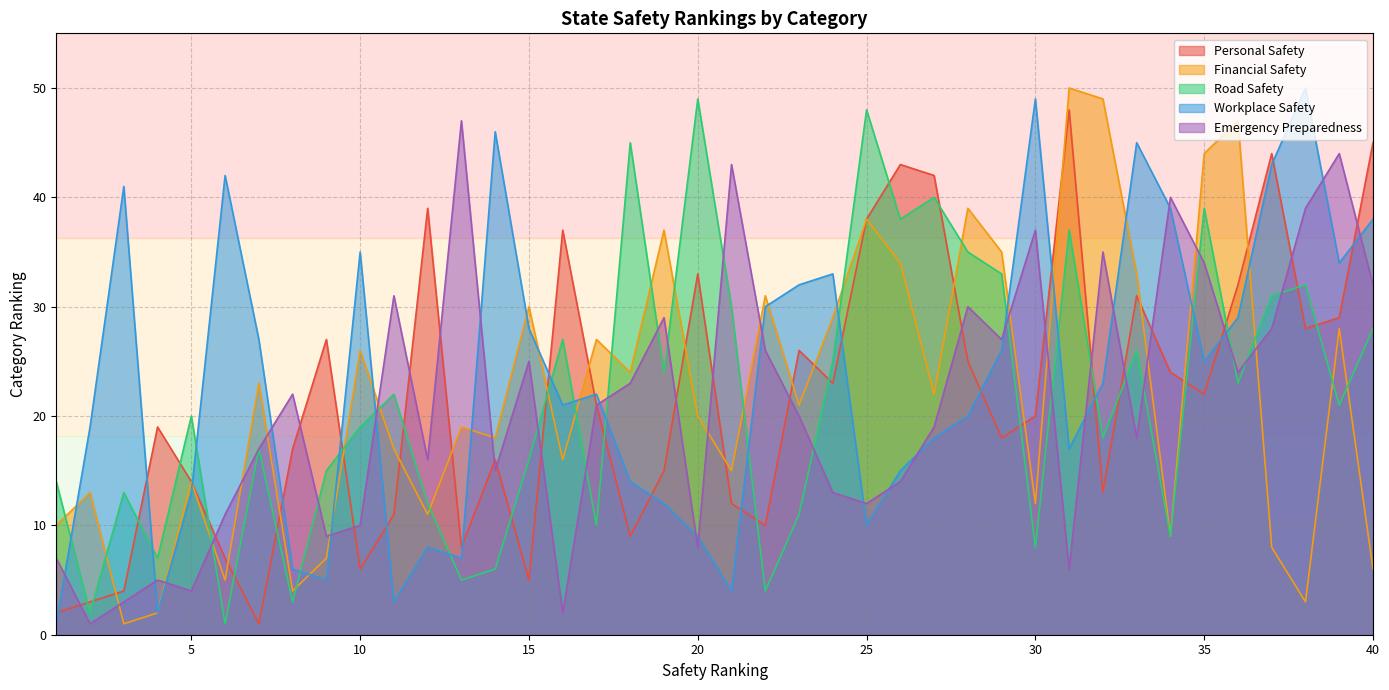

What is the difference between the highest and lowest values at 13?

42